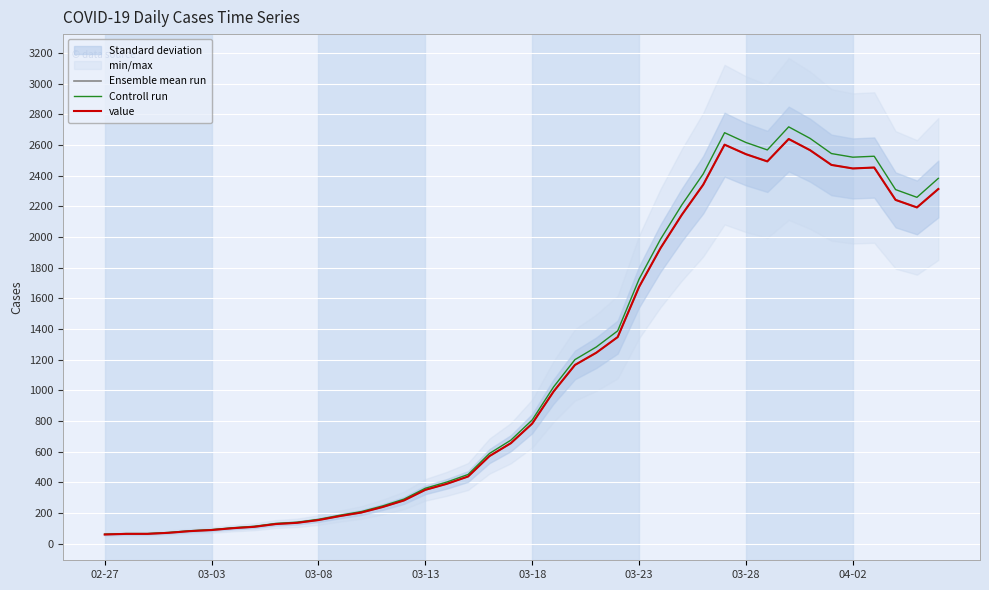

True or false: Ensemble mean run and value intersect in this chart.

False